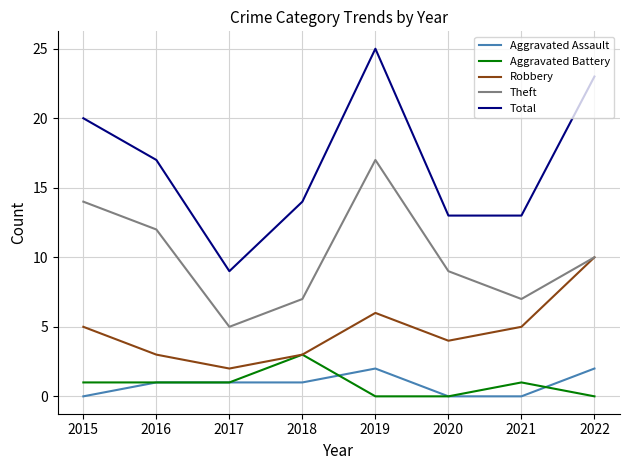

Count the number of data series in this chart.

5